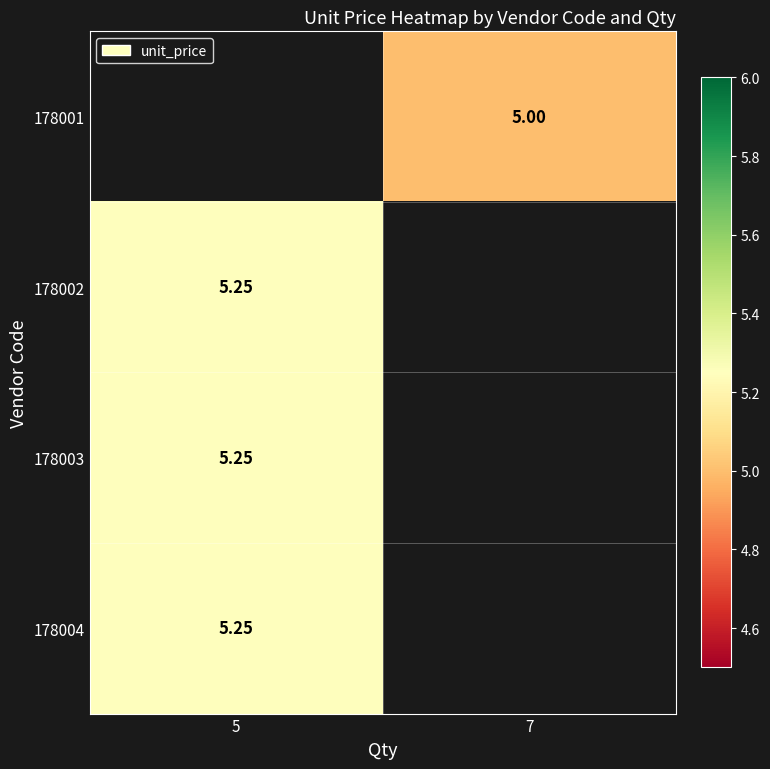

List the labels in order of 178002 value, smallest first.

5, 7